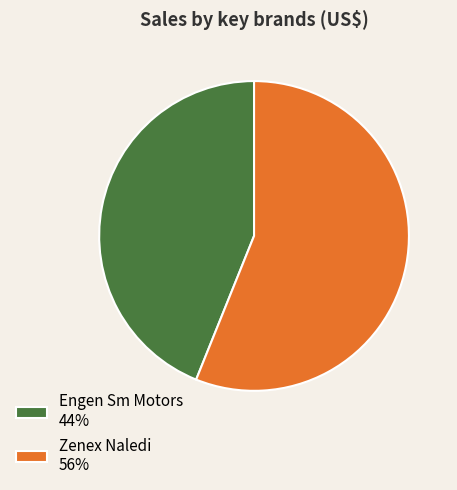

The Engen Sm Motors 44% slice represents 39% of the pie. True or false?

False